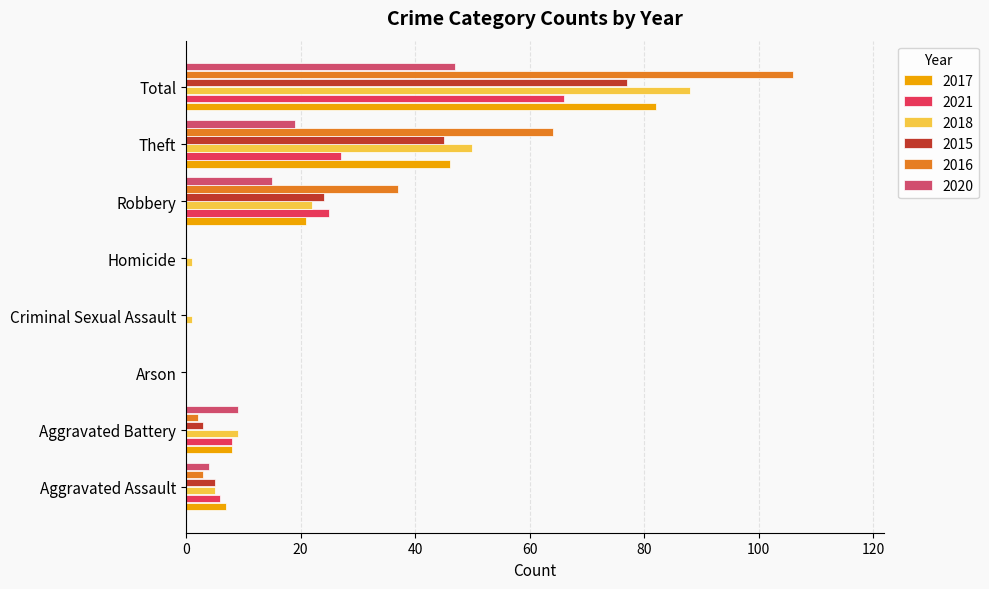

How many distinct data groups are displayed?

6